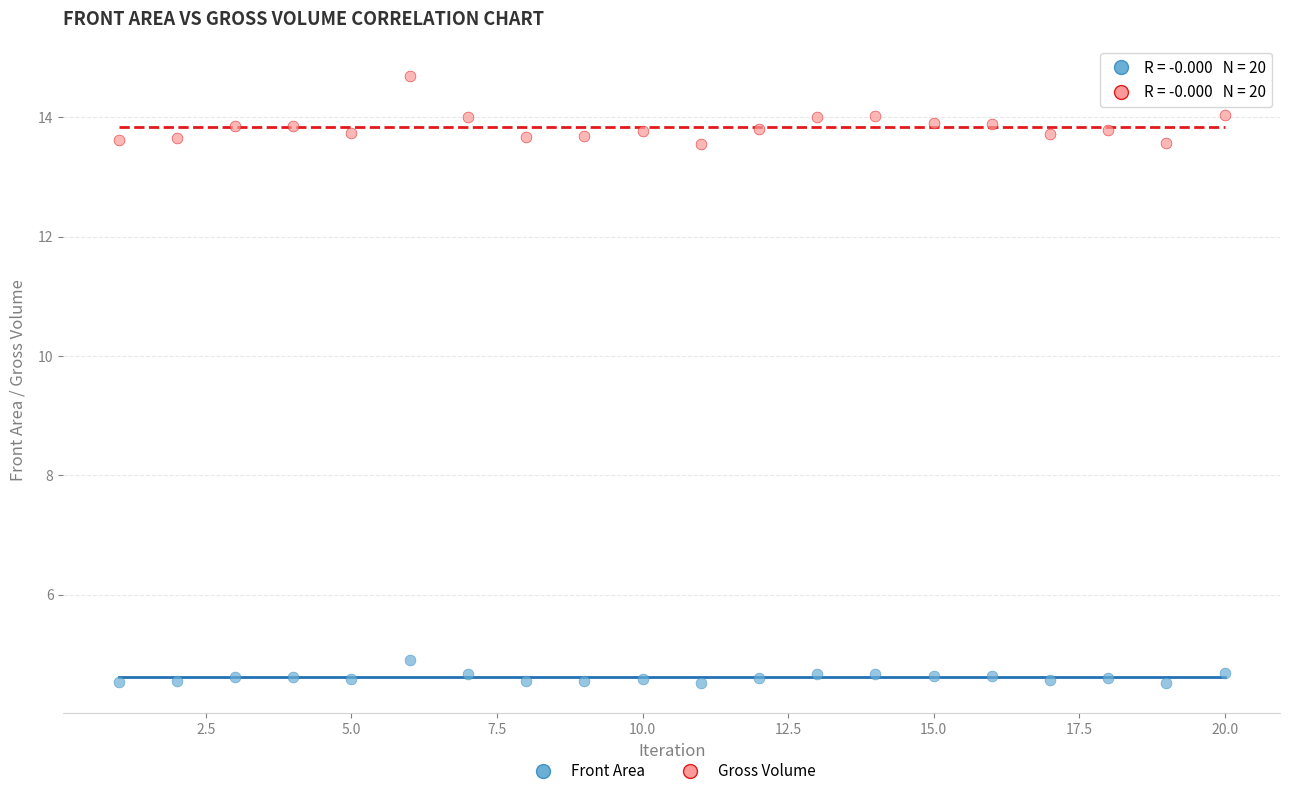

Which series has the widest spread of Y values?

Gross Volume